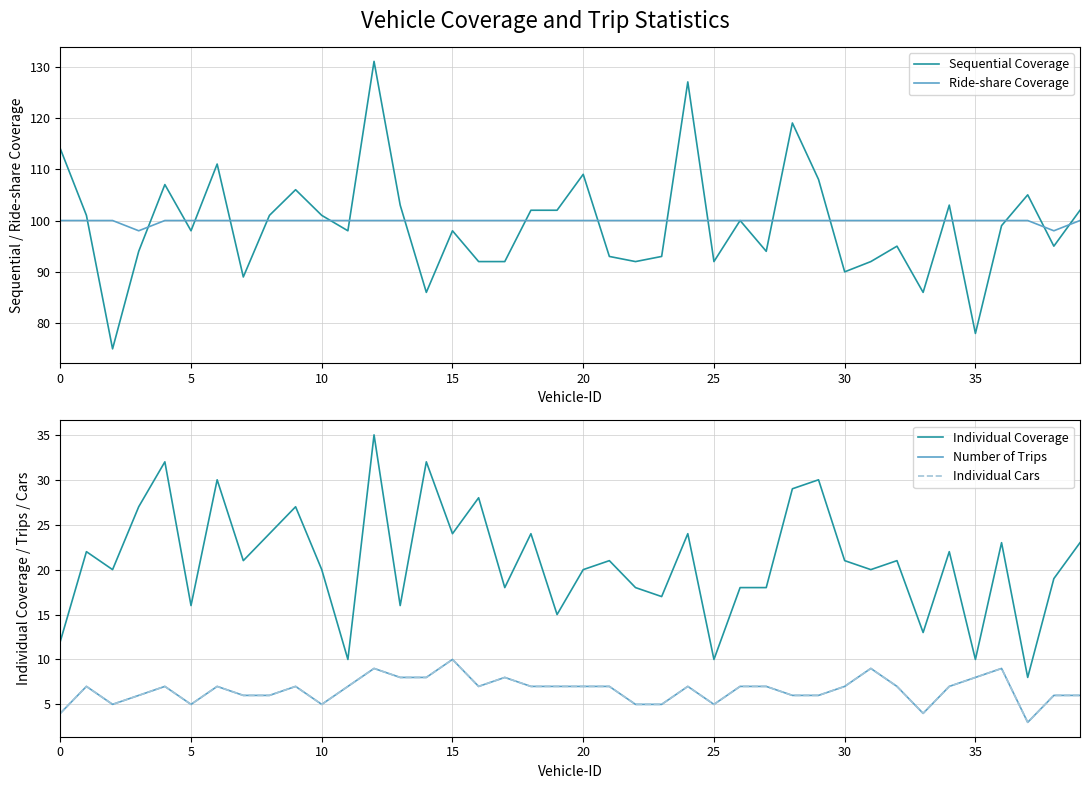

How many times do Sequential Coverage and Ride-share Coverage cross each other?

20